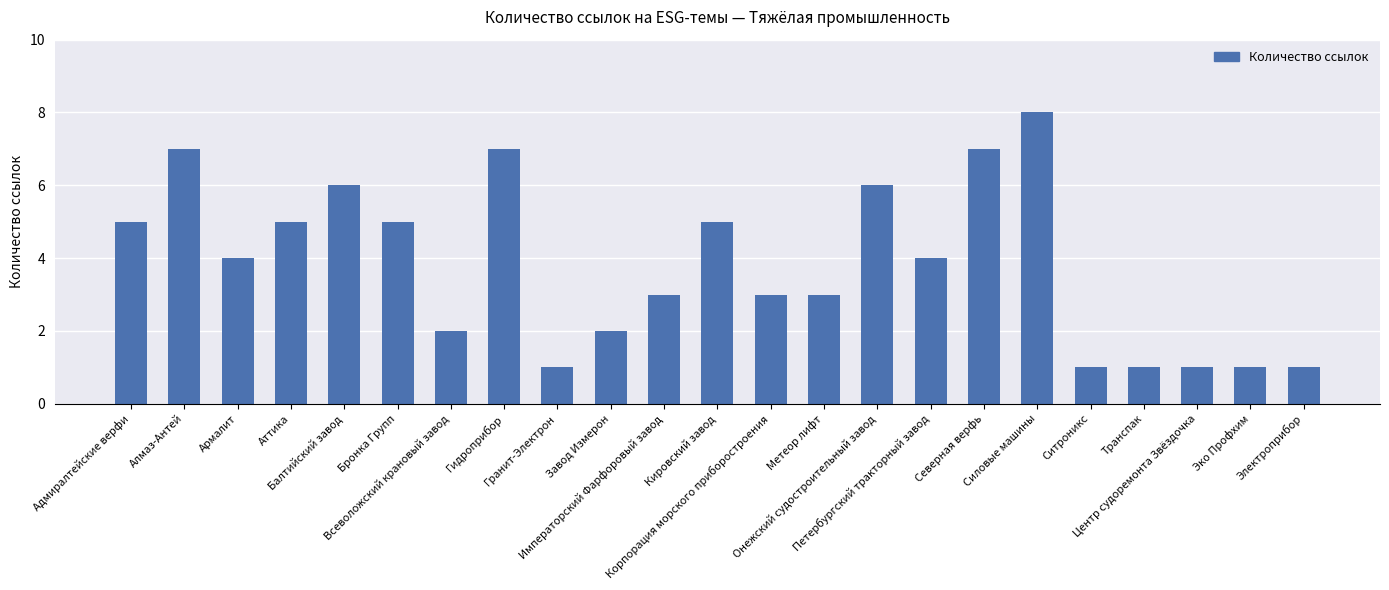

The chart shows a value of 5 at Метеор лифт. True or false?

False